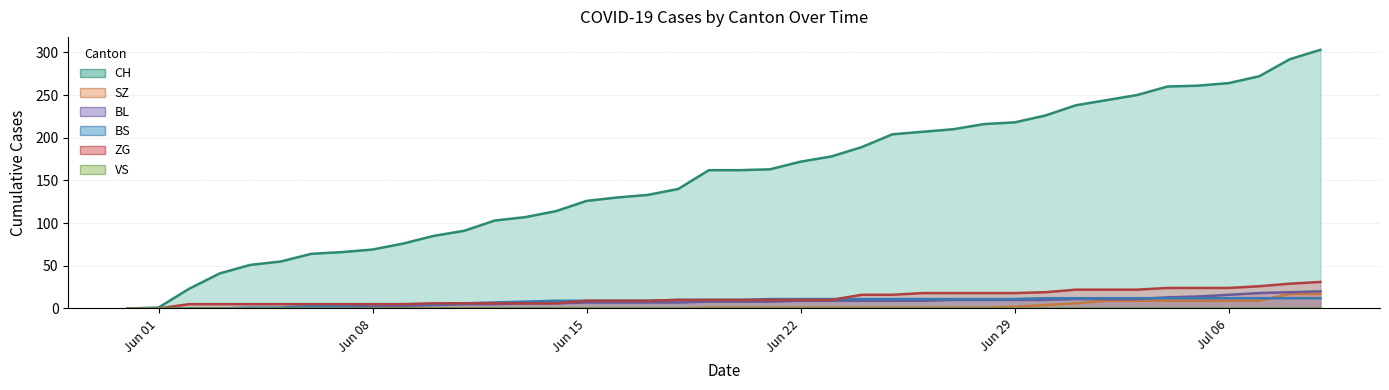

Reading left to right, list all the values displayed in this chart.

CH: 0	1	23	41	51	55	64	66	69	76	85	91	103	107	114	126	130	133	140	162	162	163	172	178	189	204	207	210	216	218	226	238	244	250	260	261	264	272	292	303
SZ: 0	0	0	0	0	0	0	0	0	0	0	0	0	0	0	0	0	0	0	1	1	1	1	1	1	1	1	1	1	2	4	6	9	9	9	9	9	9	17	17
BL: 0	0	0	0	0	0	1	2	2	3	4	5	5	6	6	7	7	7	7	8	8	8	9	9	9	9	9	10	10	10	10	11	11	11	13	14	16	18	19	20
BS: 0	0	0	0	1	1	3	3	5	5	5	6	7	8	9	9	9	9	10	10	10	11	11	11	11	11	11	11	11	11	12	12	12	12	12	12	12	12	12	12
ZG: 0	0	5	5	5	5	5	5	5	5	6	6	6	6	6	9	9	9	10	10	10	10	10	10	16	16	18	18	18	18	19	22	22	22	24	24	24	26	29	31